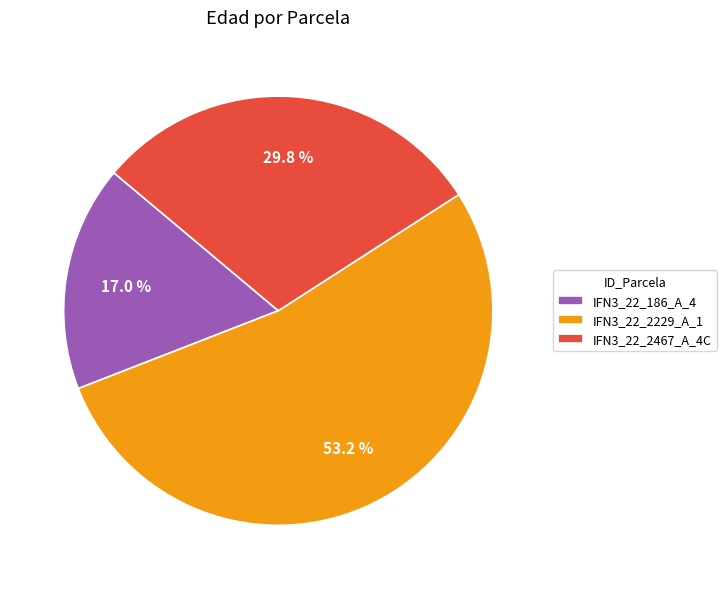

Approximately how many times larger is the value at IFN3_22_186_A_4 compared to IFN3_22_2229_A_1?

0.3